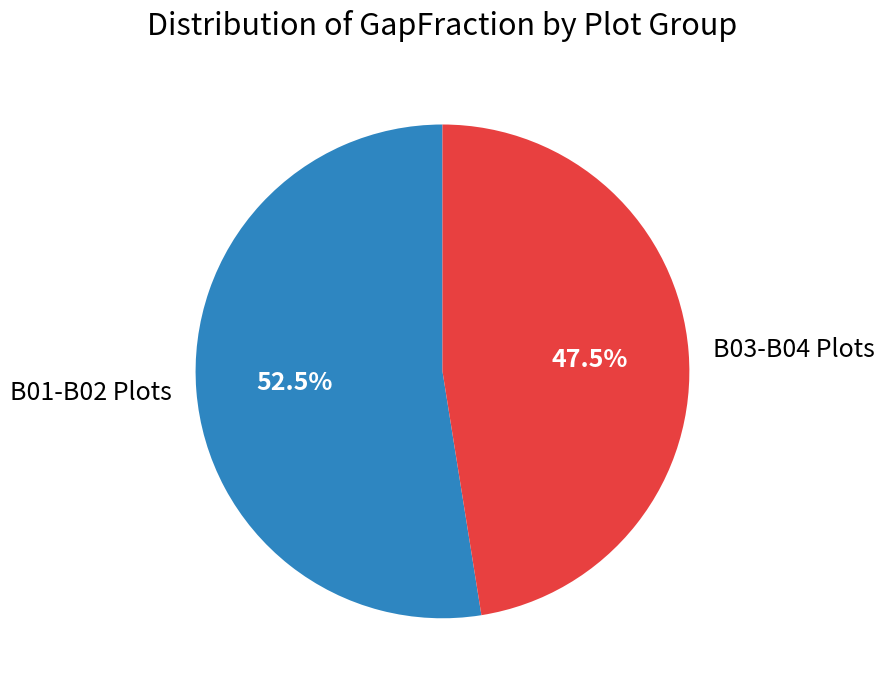

How much of the chart is everything except B01-B02 Plots?

47.5%